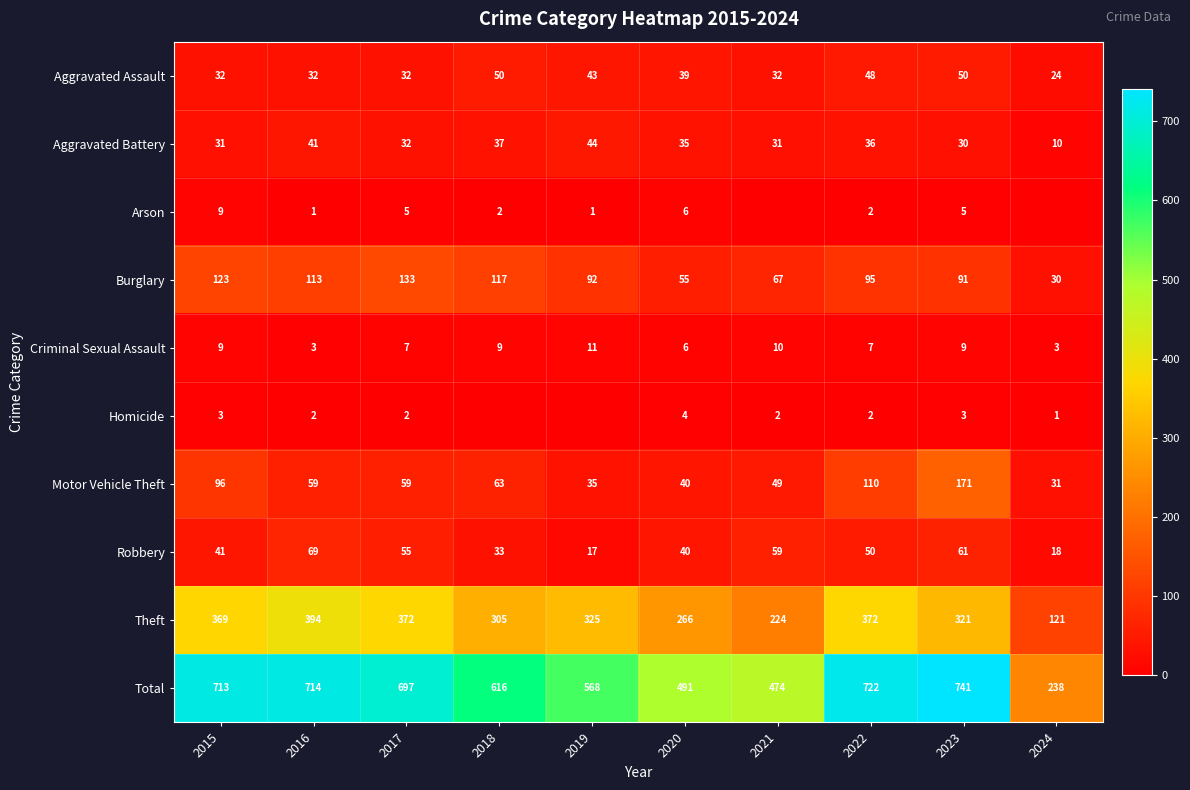

What is the difference between the maximum and minimum values in the Total series?

503